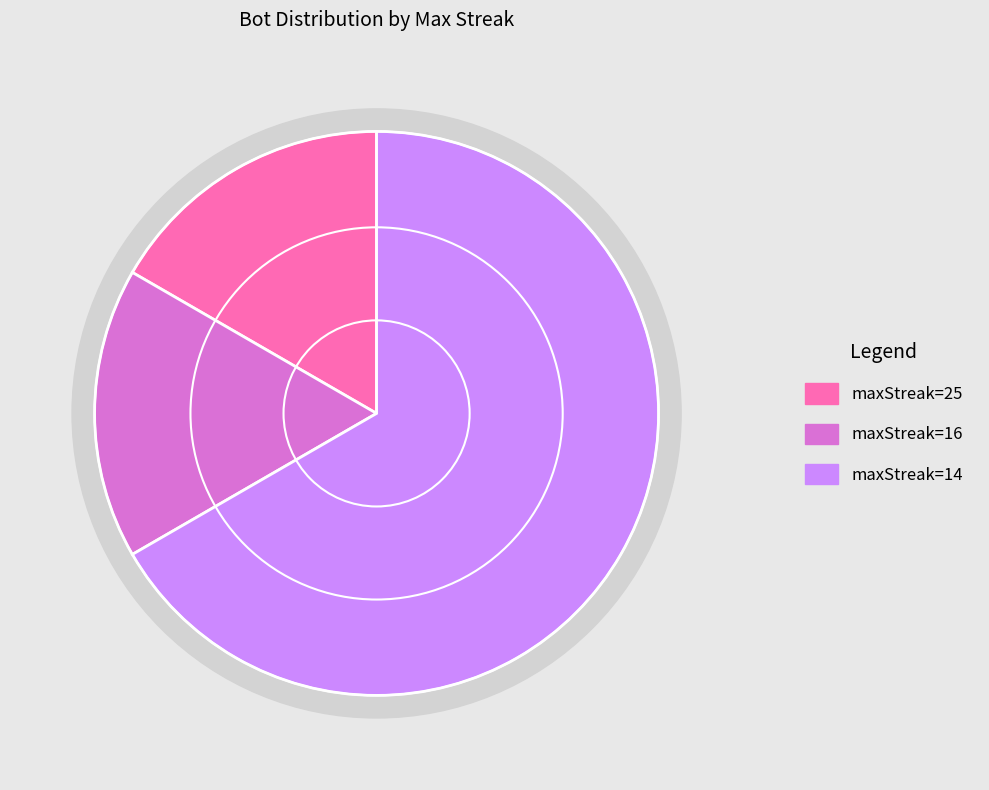

Combined, what portion of the pie is maxStreak=16 and maxStreak=14?

84.4%